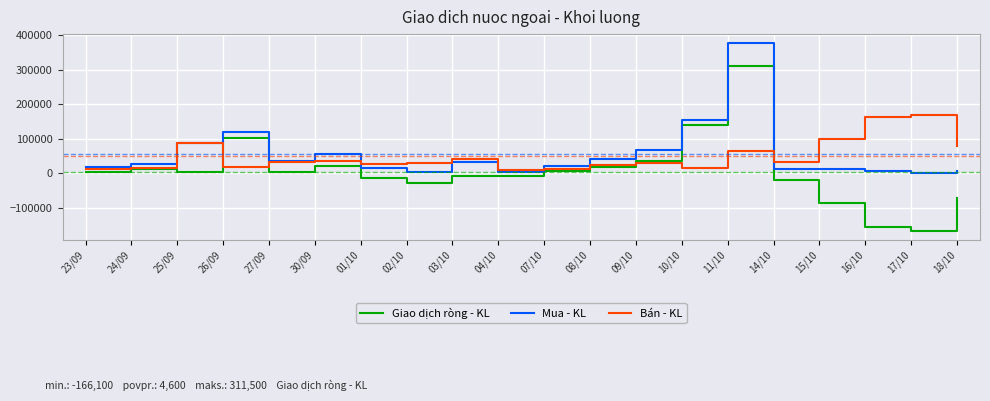

What is the maximum value for Giao dịch ròng - KL?

311500